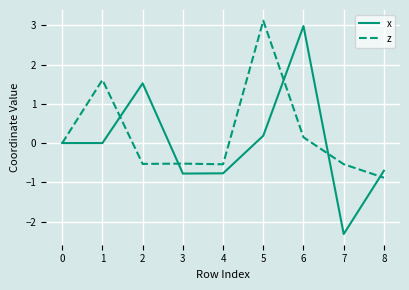

Rank the series at 6 from lowest to highest value.

z, x